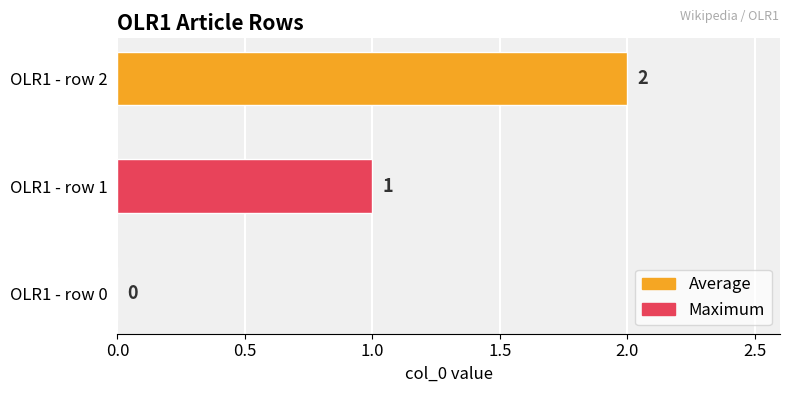

Which category has the highest value across all series?

OLR1 - row 2